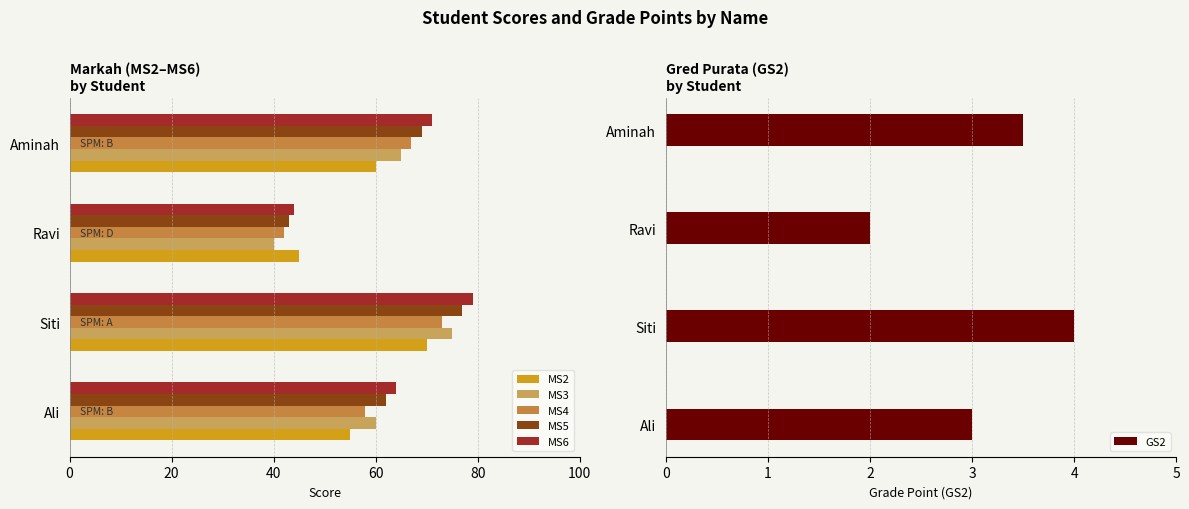

The MS2 series shows 102.7 at Aminah. True or false?

False